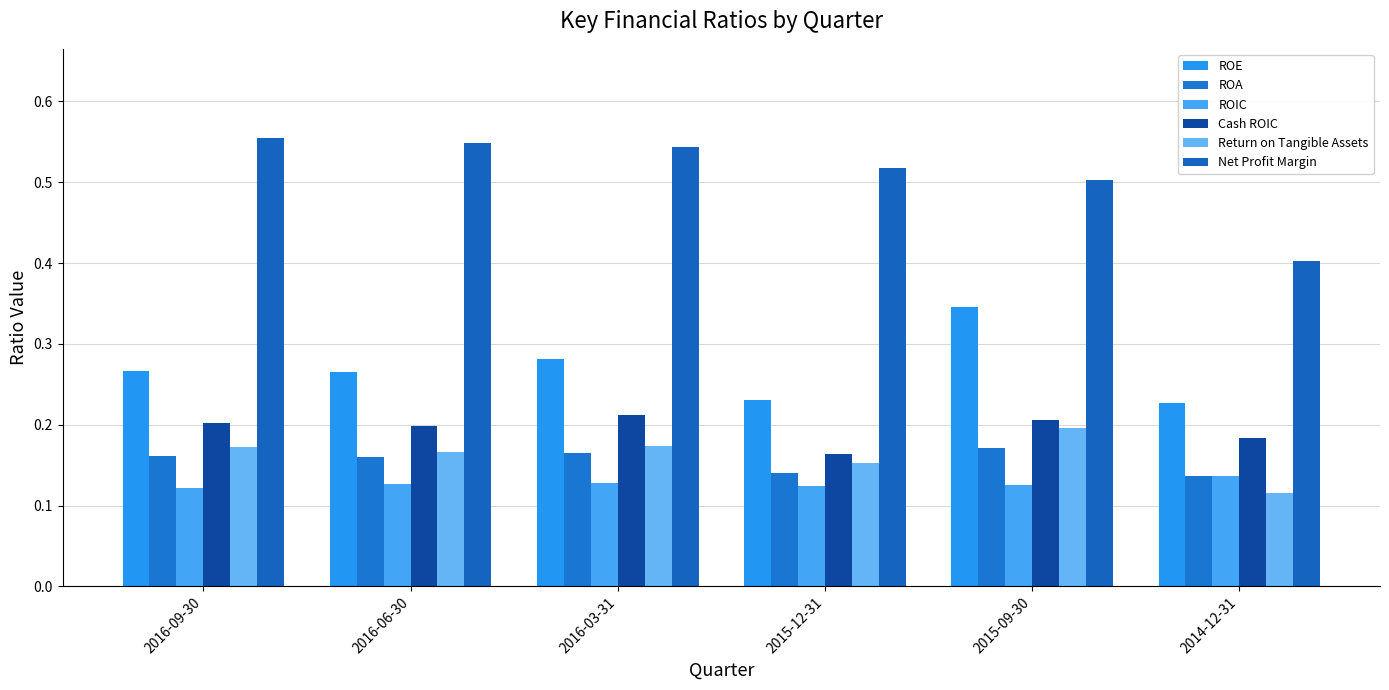

How many series are shown in this chart?

6